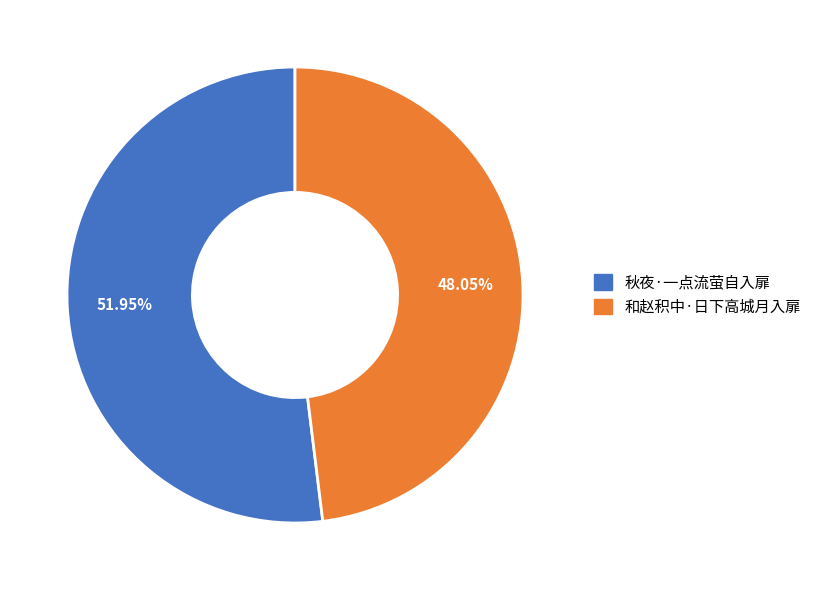

Do 和赵积中·日下高城月入扉 and 秋夜·一点流萤自入扉 together represent more than half of the pie?

Yes